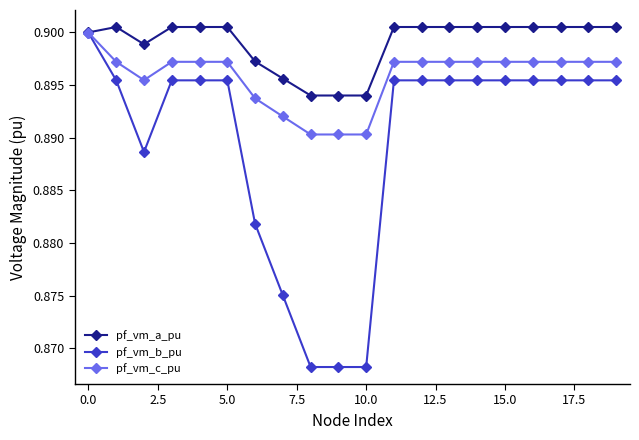

At how many categories does at least one series exceed 0?

20